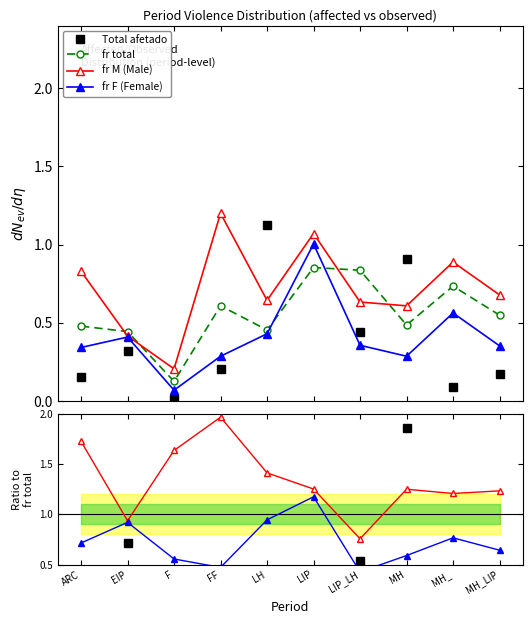

After their last crossing, which series has the higher values: fr M (Male) or fr total?

fr M (Male)